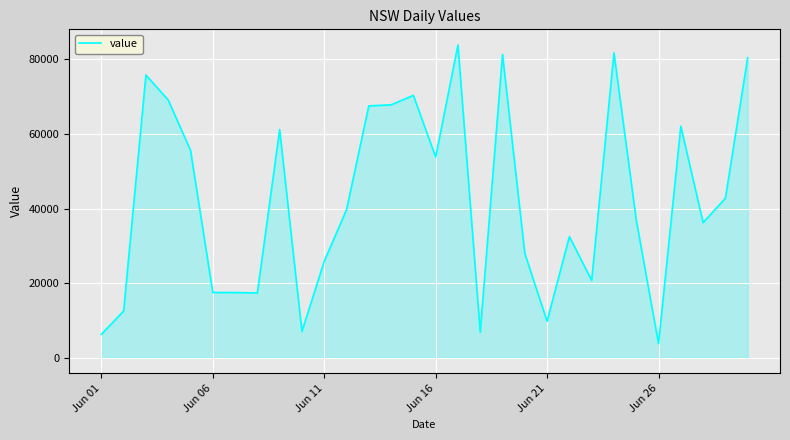

What is the maximum value shown in the chart?

83852